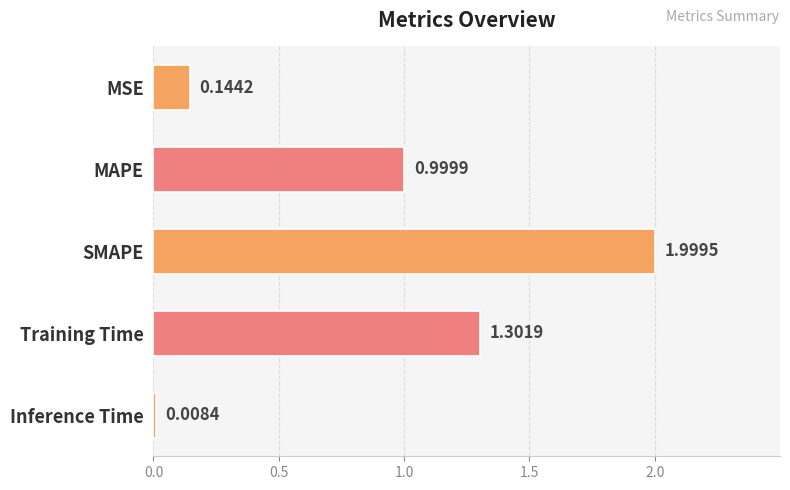

At which label is the value closest to 1?

MAPE